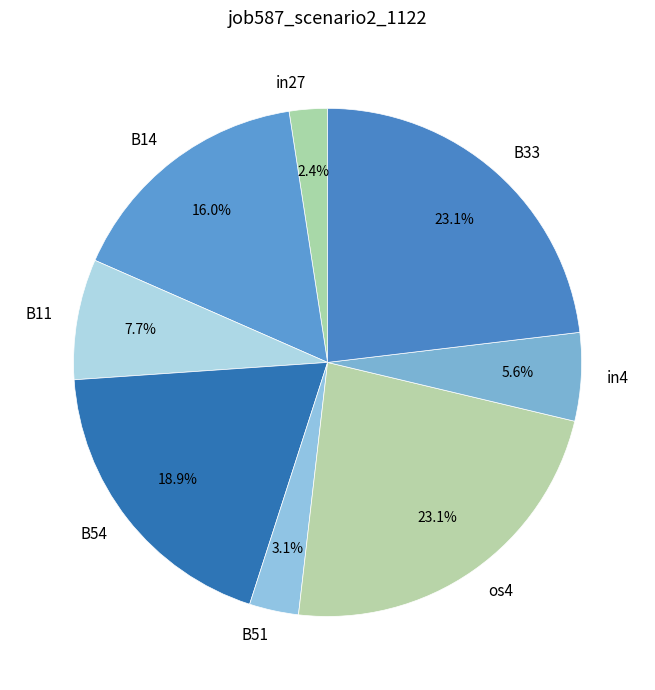

What percentage is NOT represented by B51?

96.9%